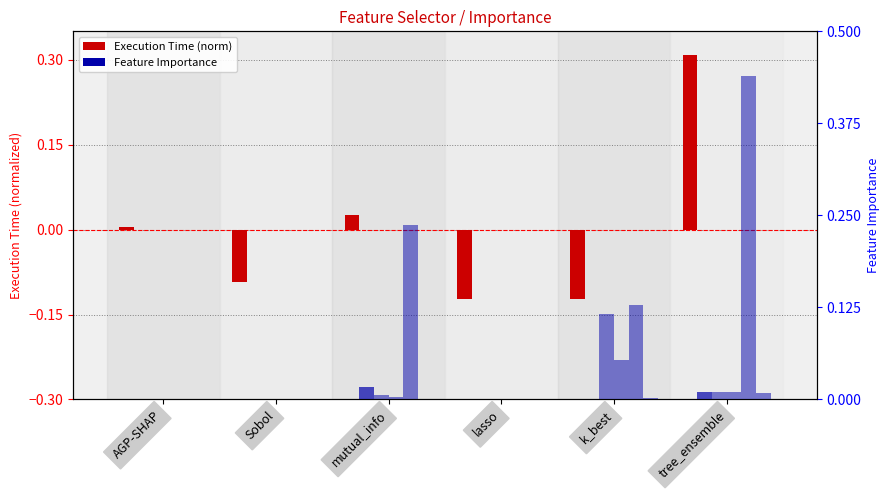

Are the bars horizontal?

No